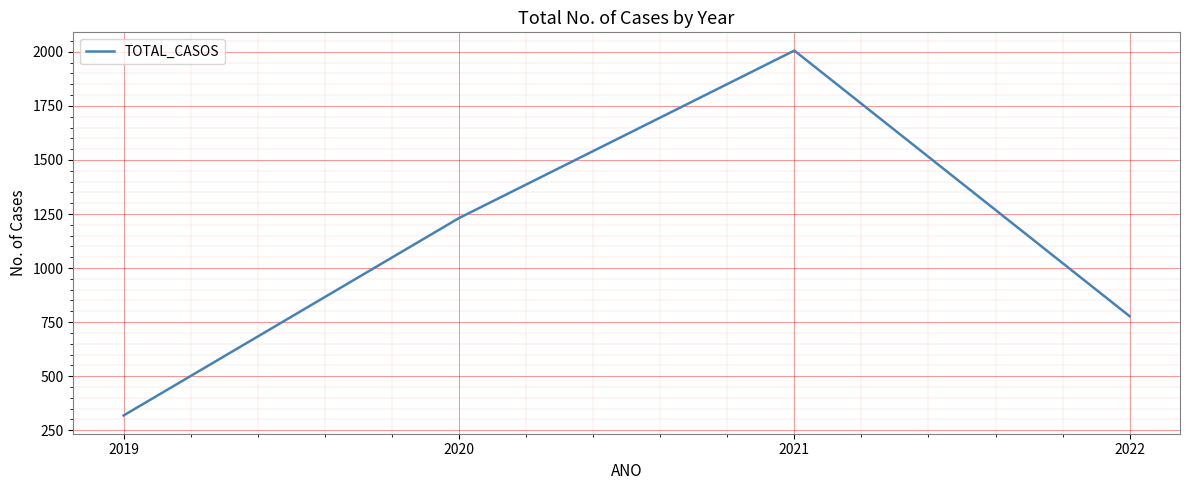

How many values are between 777 and 2006?

3